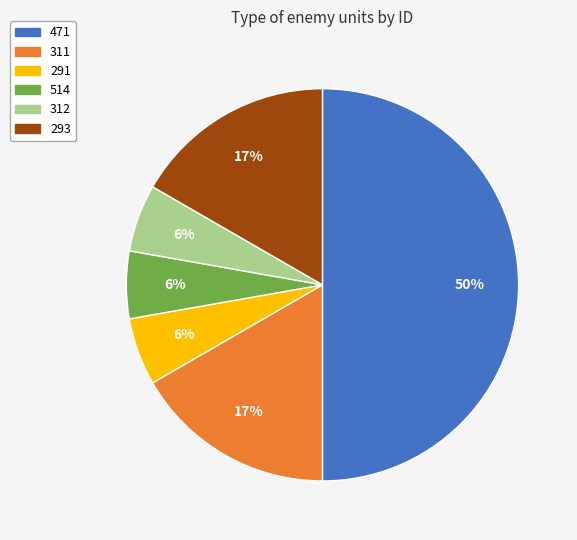

Does 293 account for over 50% of the chart?

No